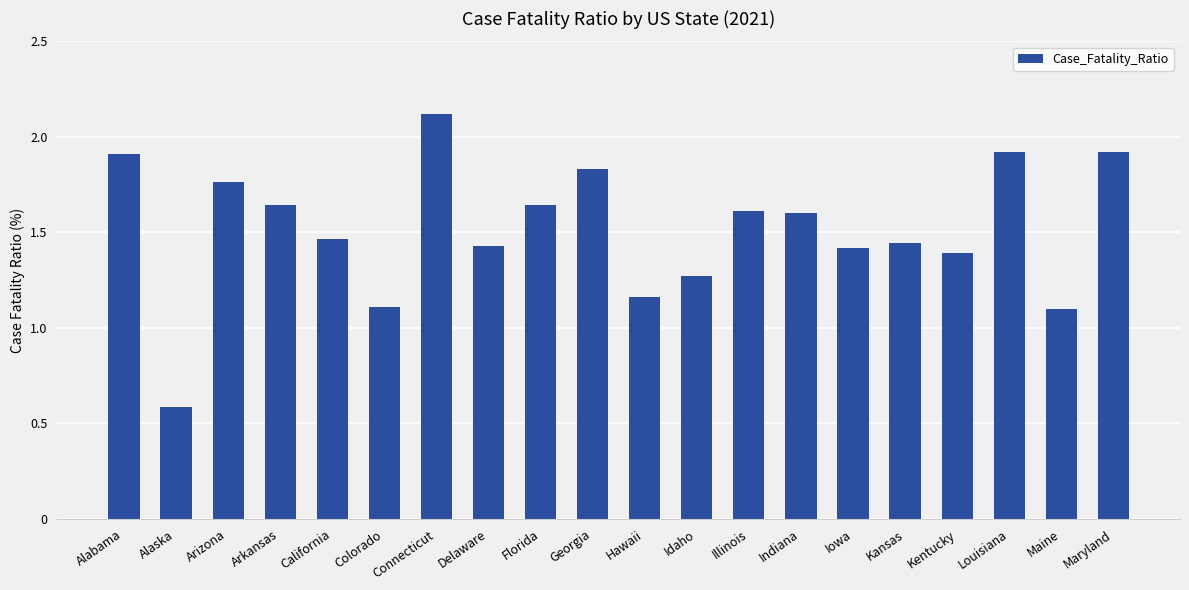

Which label corresponds to the smallest value in the chart?

Alaska